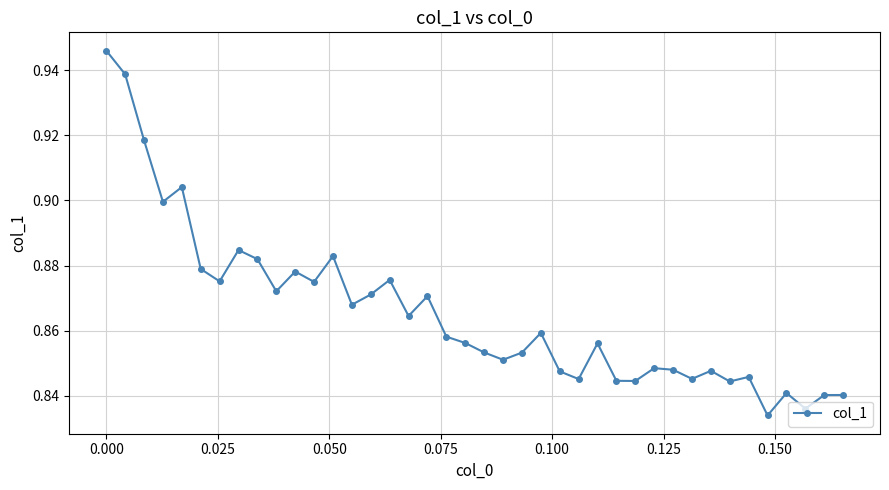

What is the sum of all values?

34.6